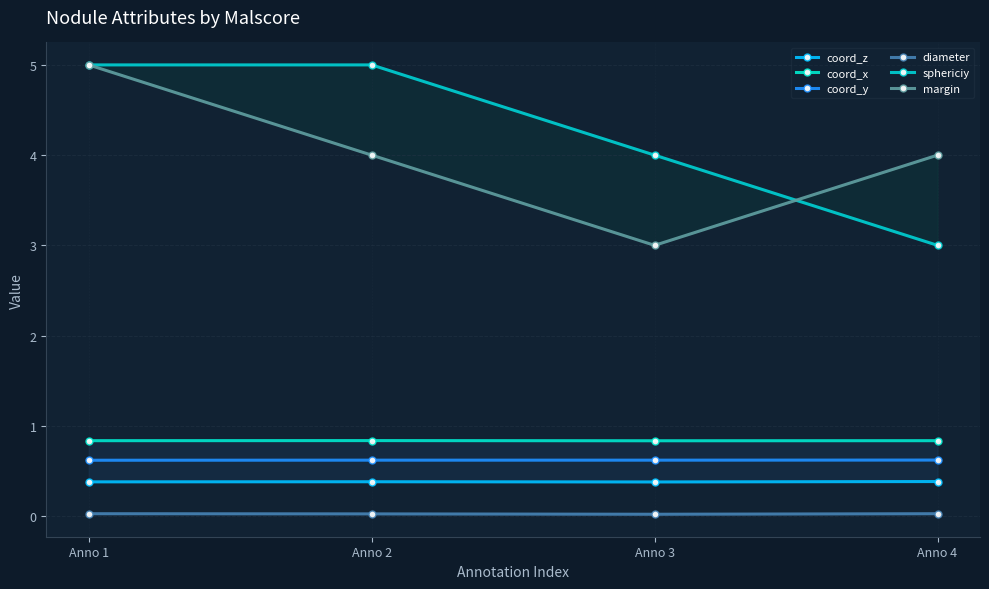

How many distinct data groups are displayed?

6